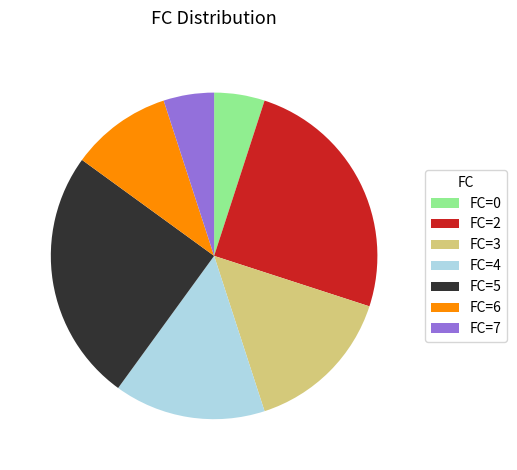

Which has a higher value, FC=5 or FC=4?

FC=5